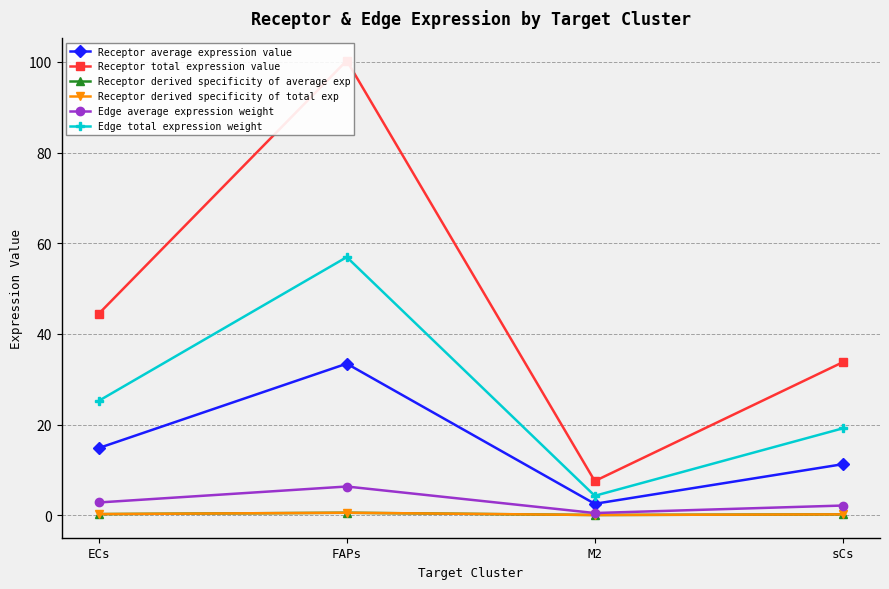

What is the highest value of the Receptor derived specificity of average exp series?

0.5